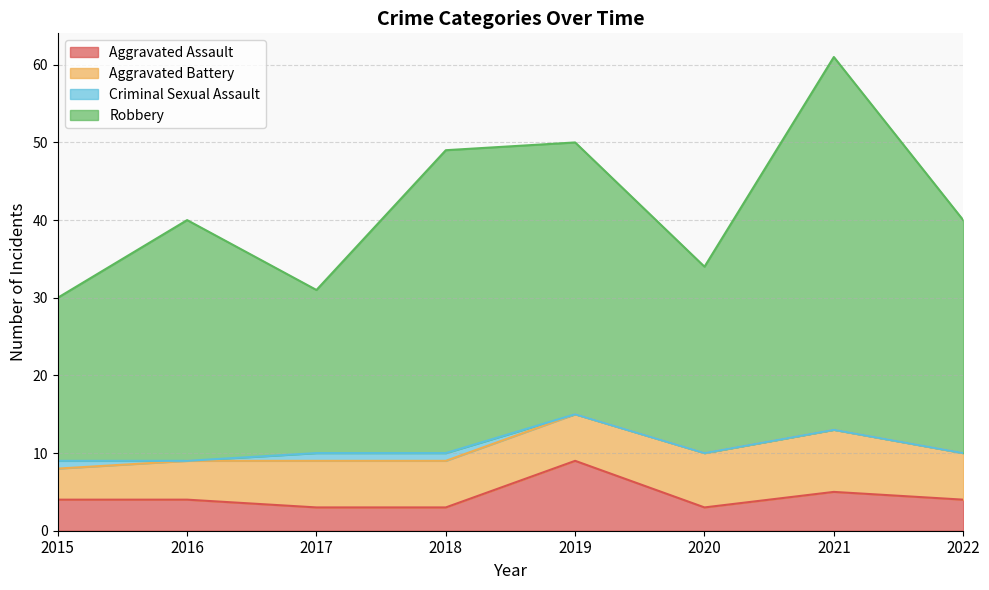

How many values in the Aggravated Assault series exceed 4?

2